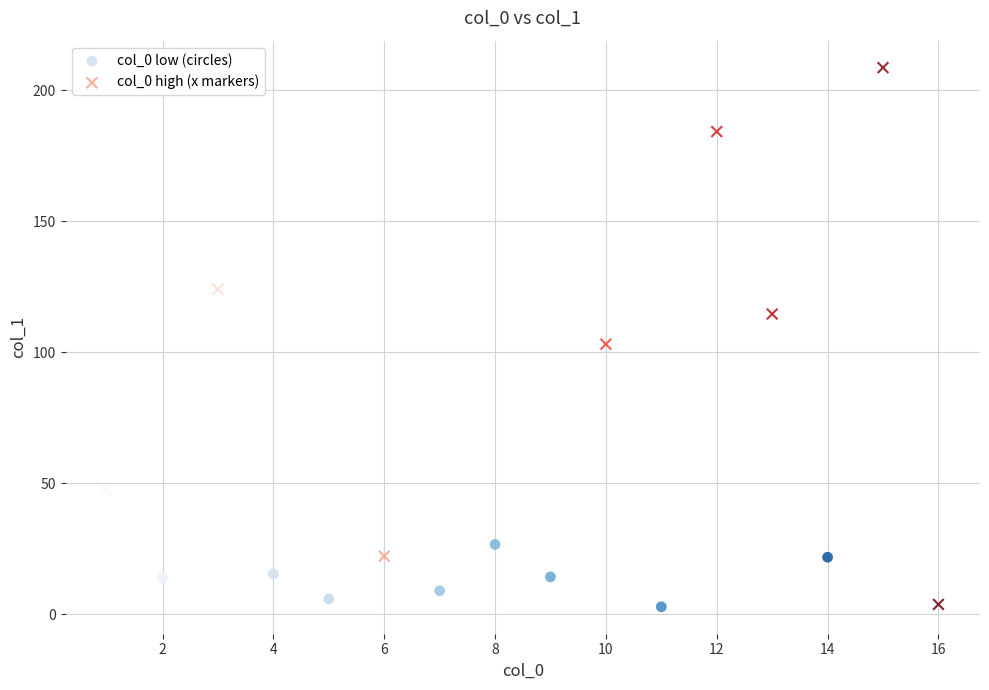

Which series has the widest spread of Y values?

col_0 high (x markers)